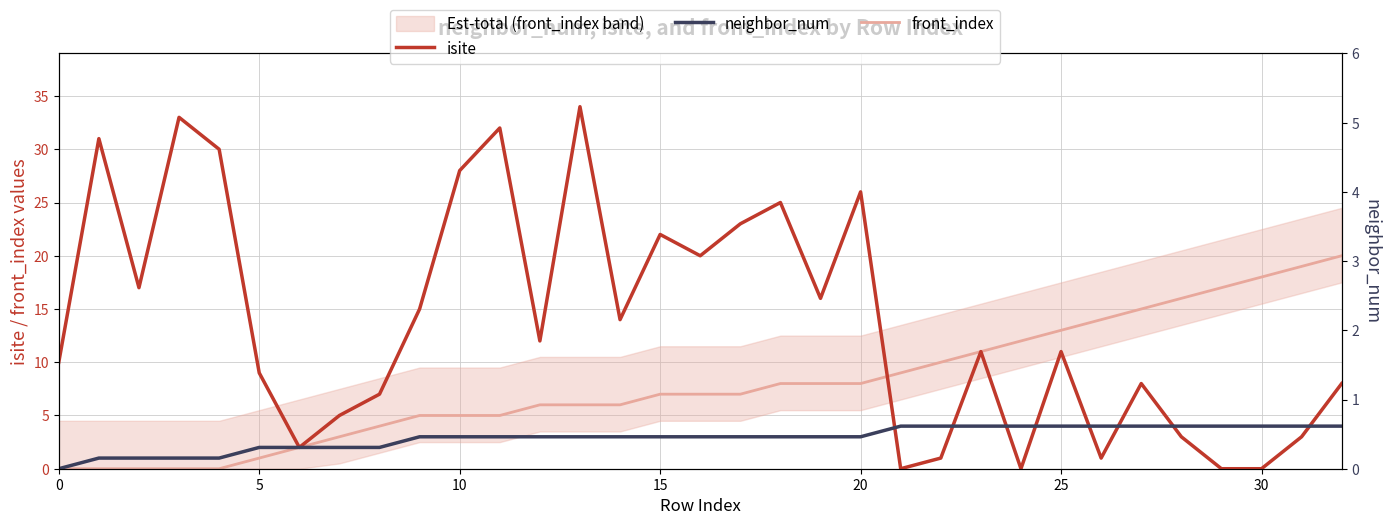

What is the difference between the maximum and second lowest values in the front_index series?

20